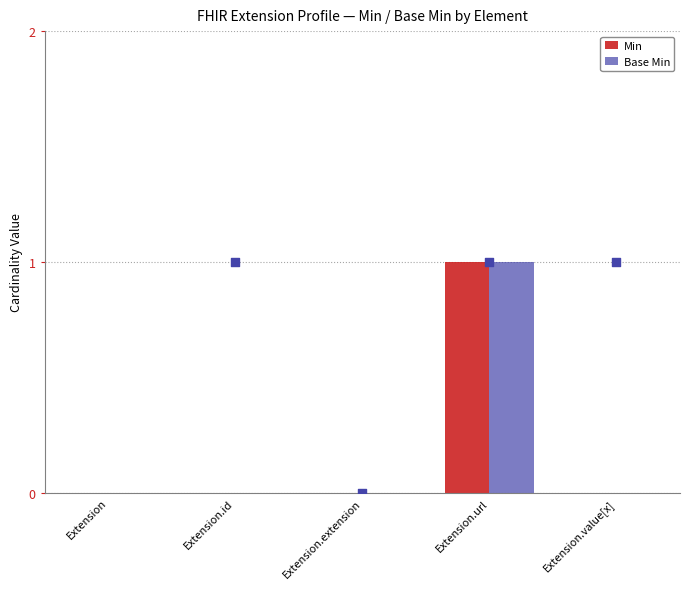

Which series has the largest Y range (max minus min)?

Min